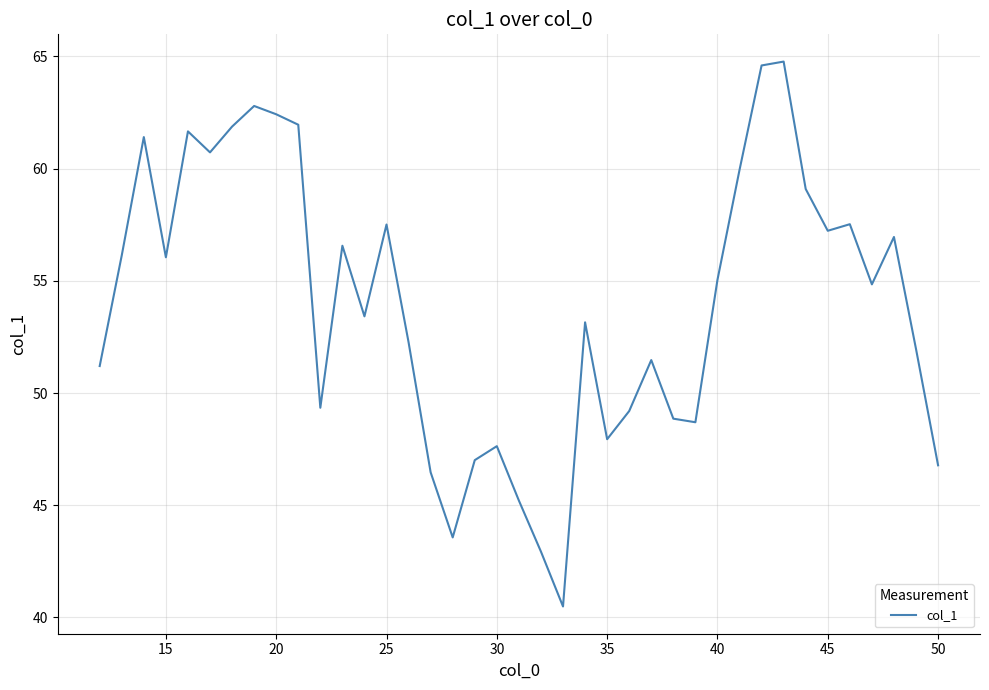

How many lines are shown in the chart?

1